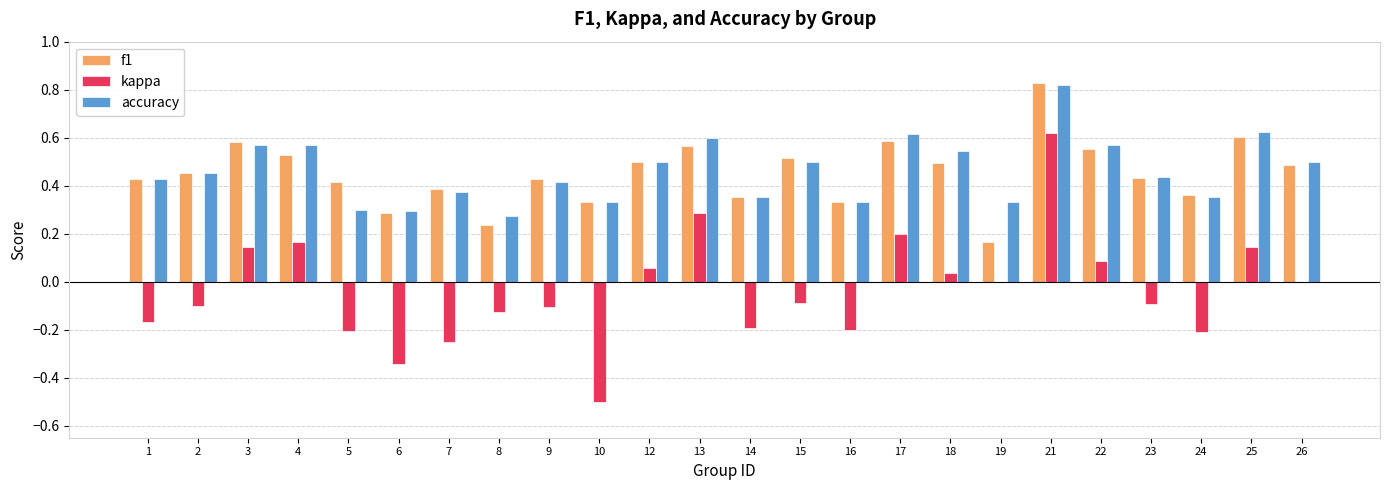

The kappa series shows -0.1 at 2. True or false?

True